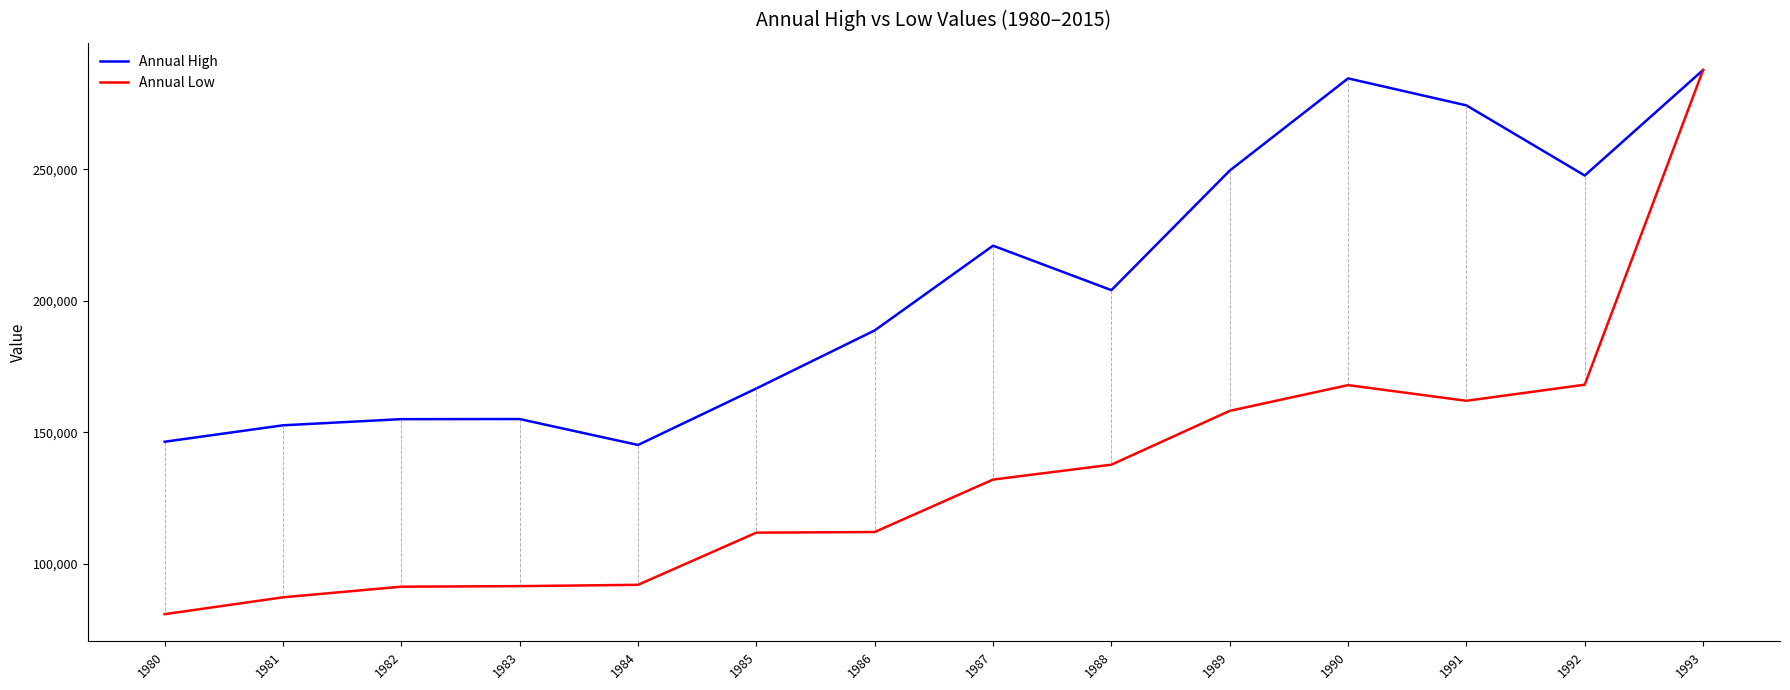

What are all the series names shown in the legend?

Annual High, Annual Low